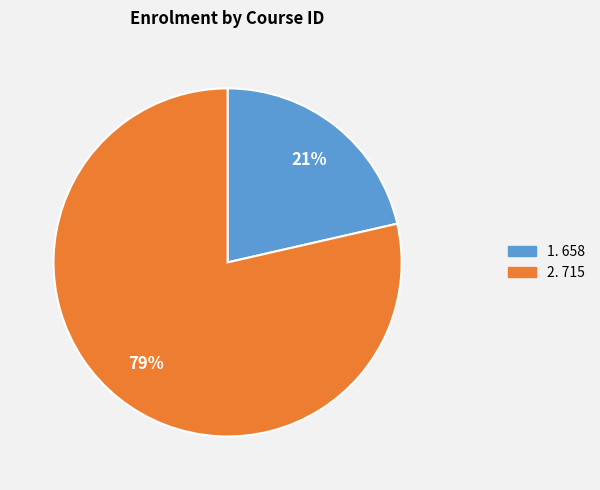

How many slices are in this pie chart?

2